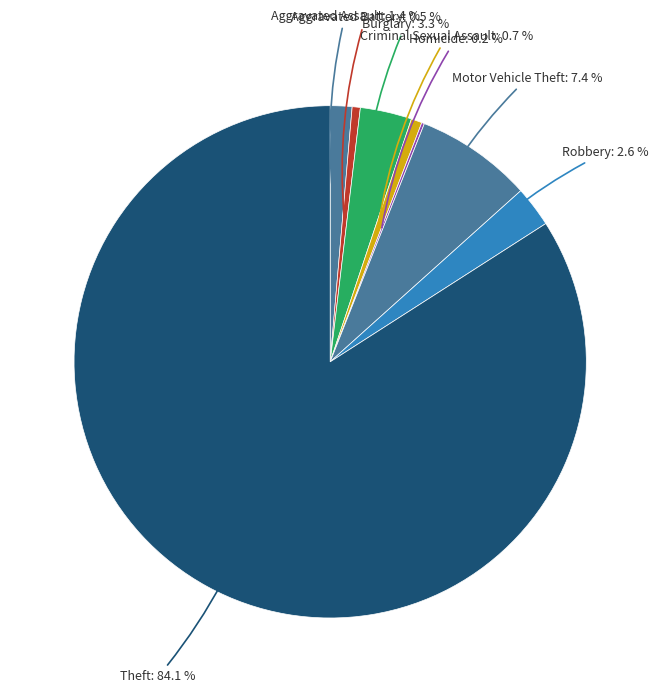

Does any single category account for the majority?

Yes